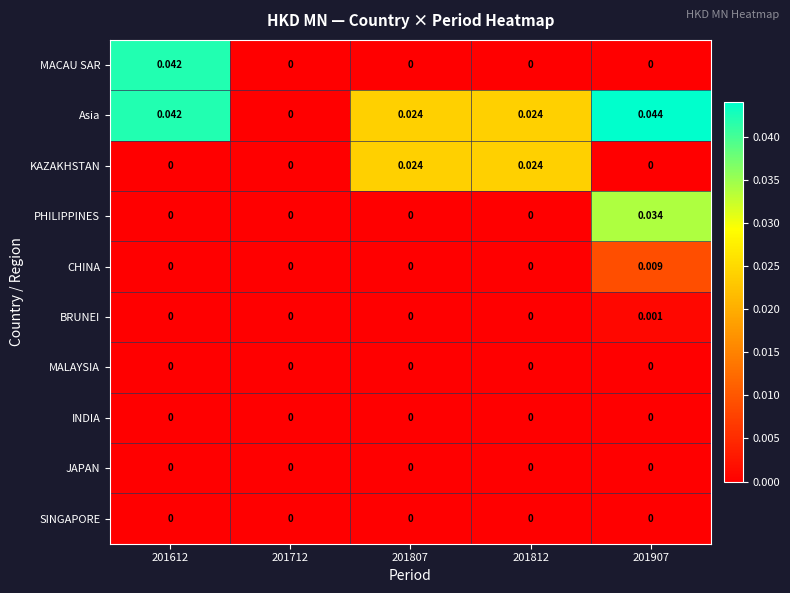

Is the value of MACAU SAR at 201612 greater than the value of JAPAN at 201812?

Yes